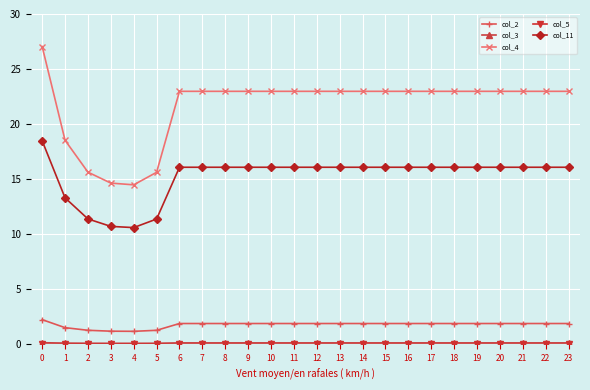

Which series has the largest total across all categories?

col_4